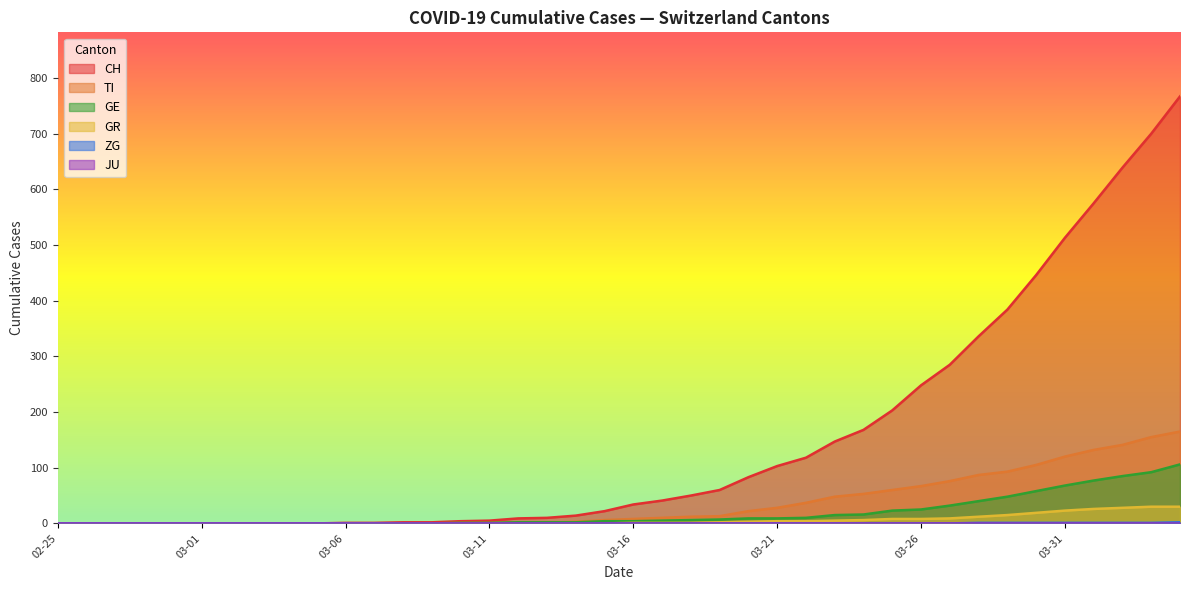

Which series has the widest spread of values?

CH